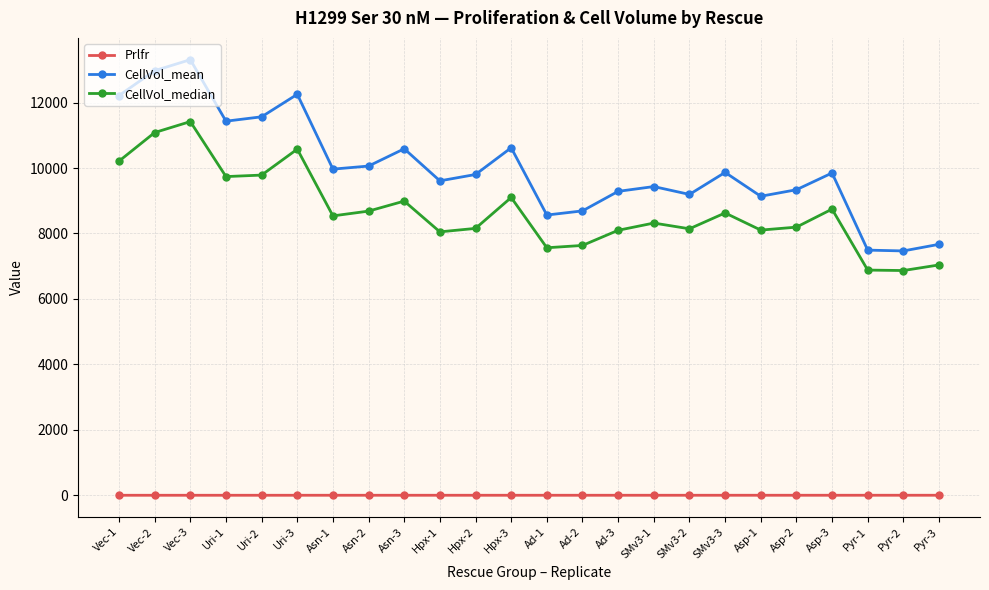

What is the smallest value displayed?

0.4